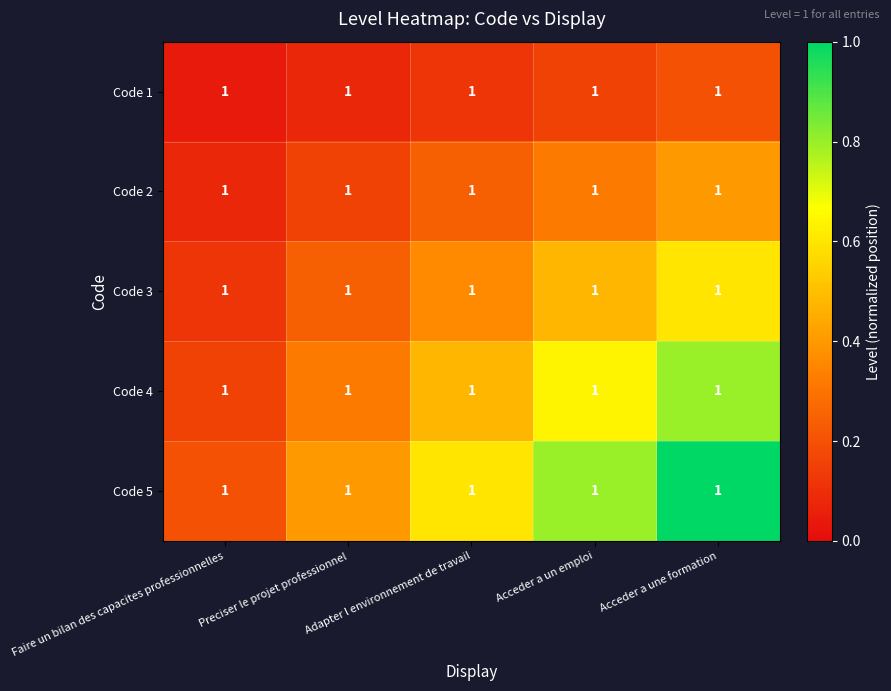

Between Preciser le projet professionnel and Acceder a une formation, which is larger?

Acceder a une formation